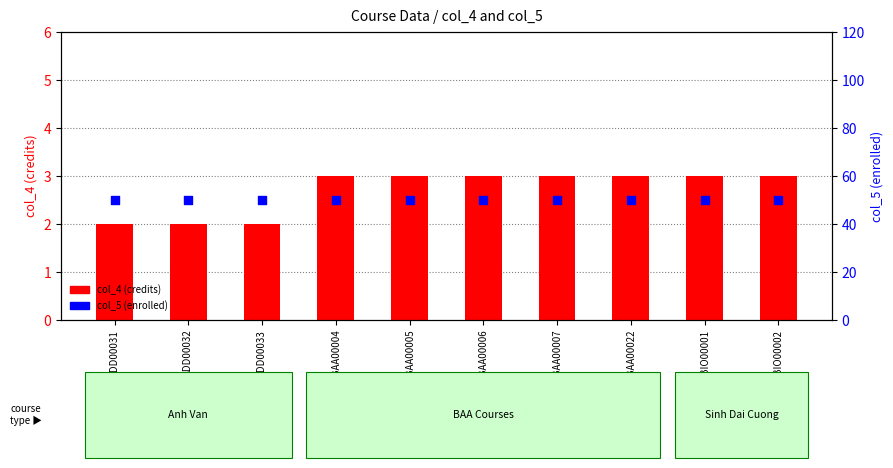

Is the value of col_4 (credits) at BIO00002 greater than the value of col_5 (enrolled) at ADD00032?

No